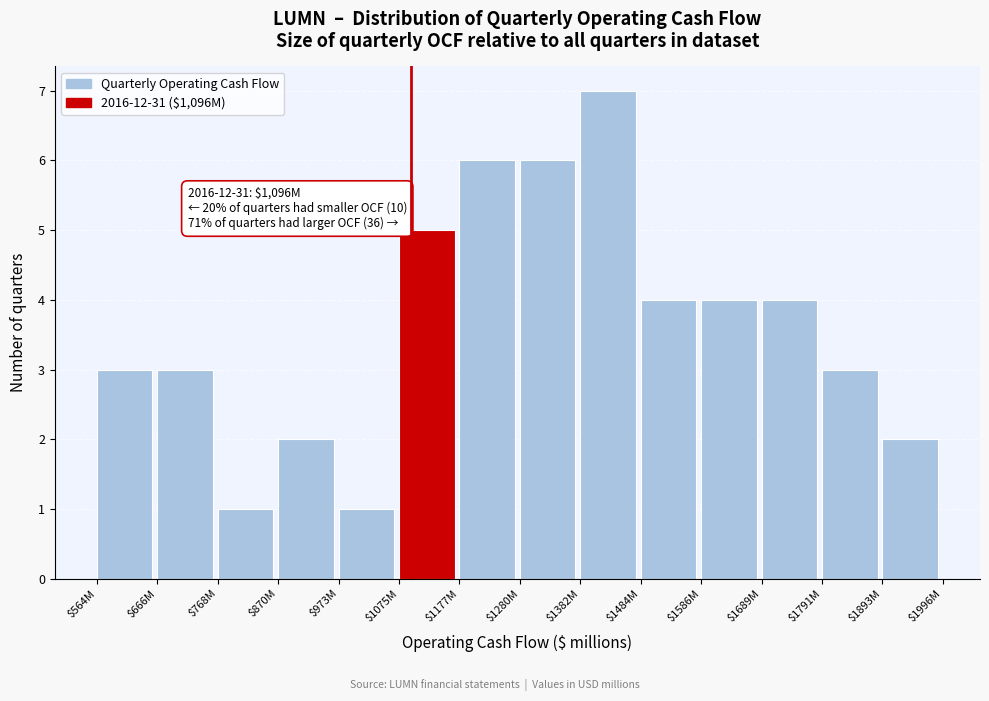

Reading right to left, transcribe all the data shown in this chart.

2	3	4	4	4	7	6	6	5	1	2	1	3	3